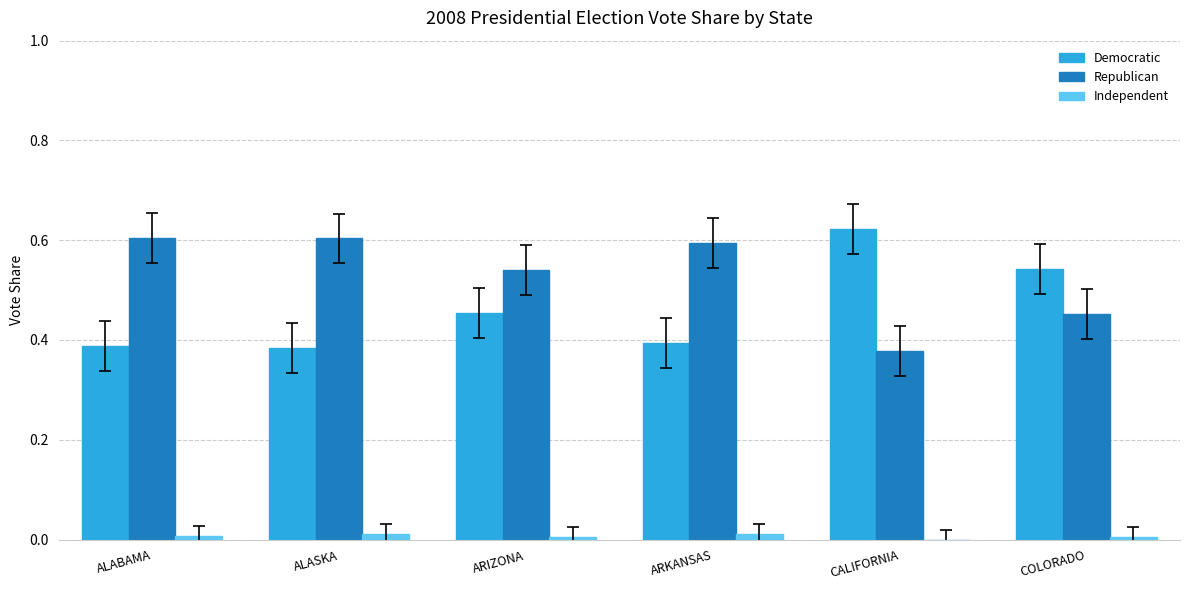

Which series has the largest total across all categories?

Republican